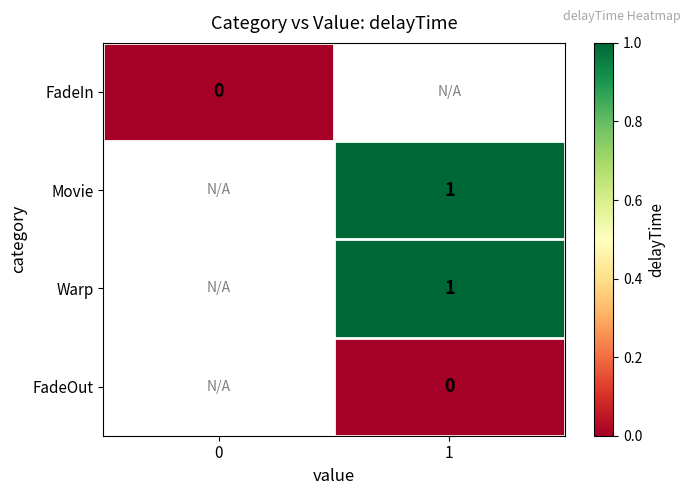

True or false: Movie has a value of 2 at 1.

False